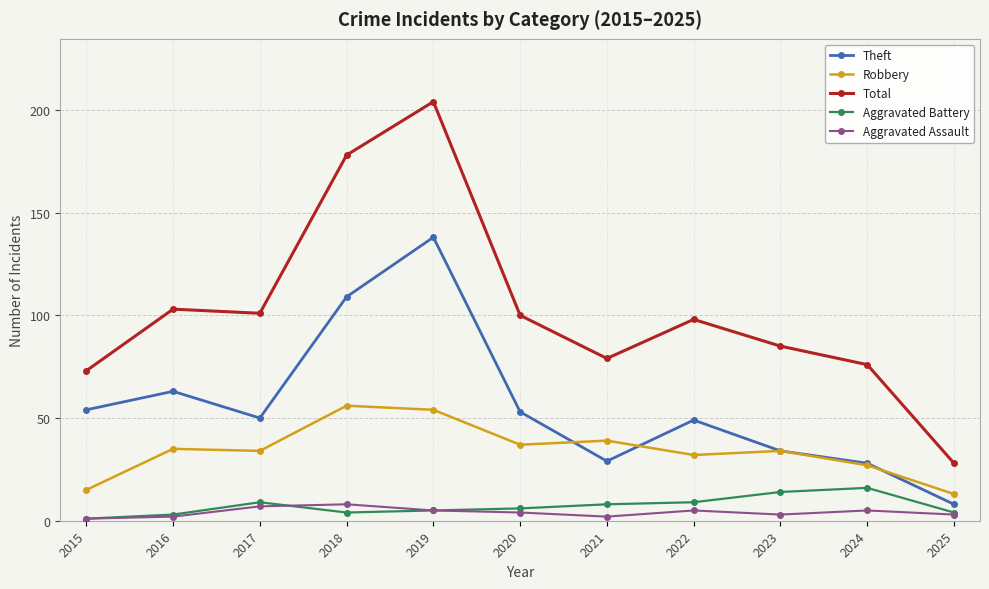

Is it true that Theft equals 29 at 2021?

True